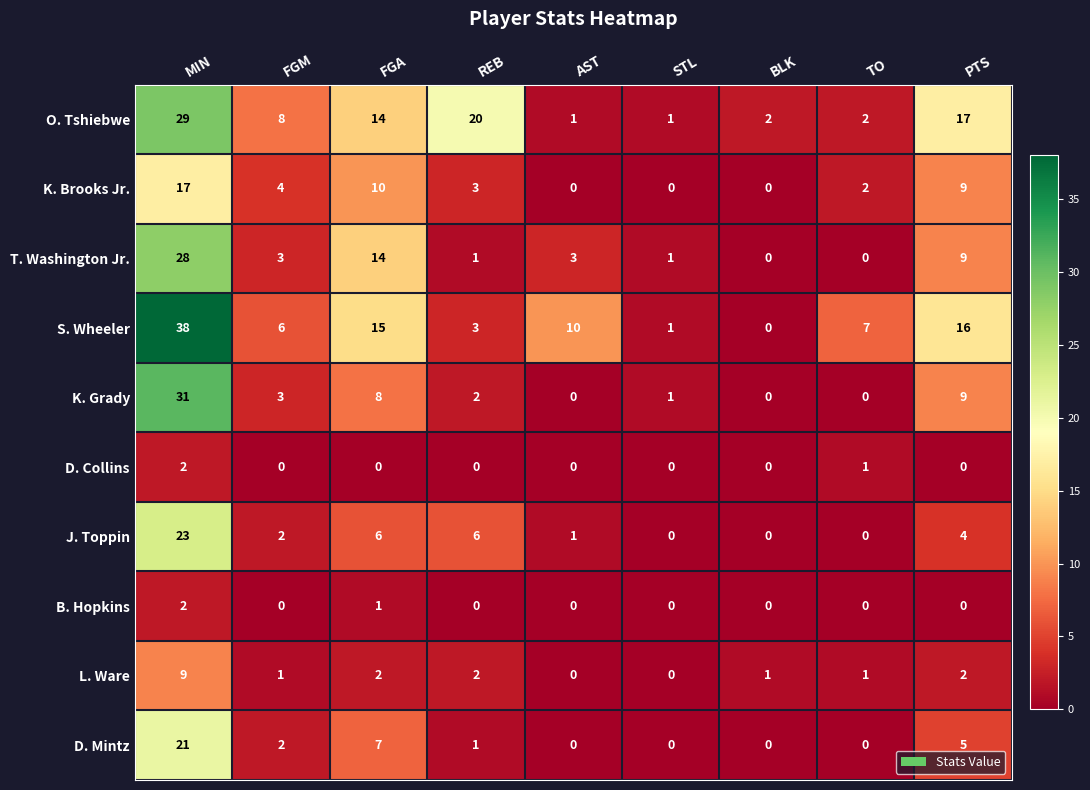

Where is S. Wheeler nearest to the value 19?

PTS